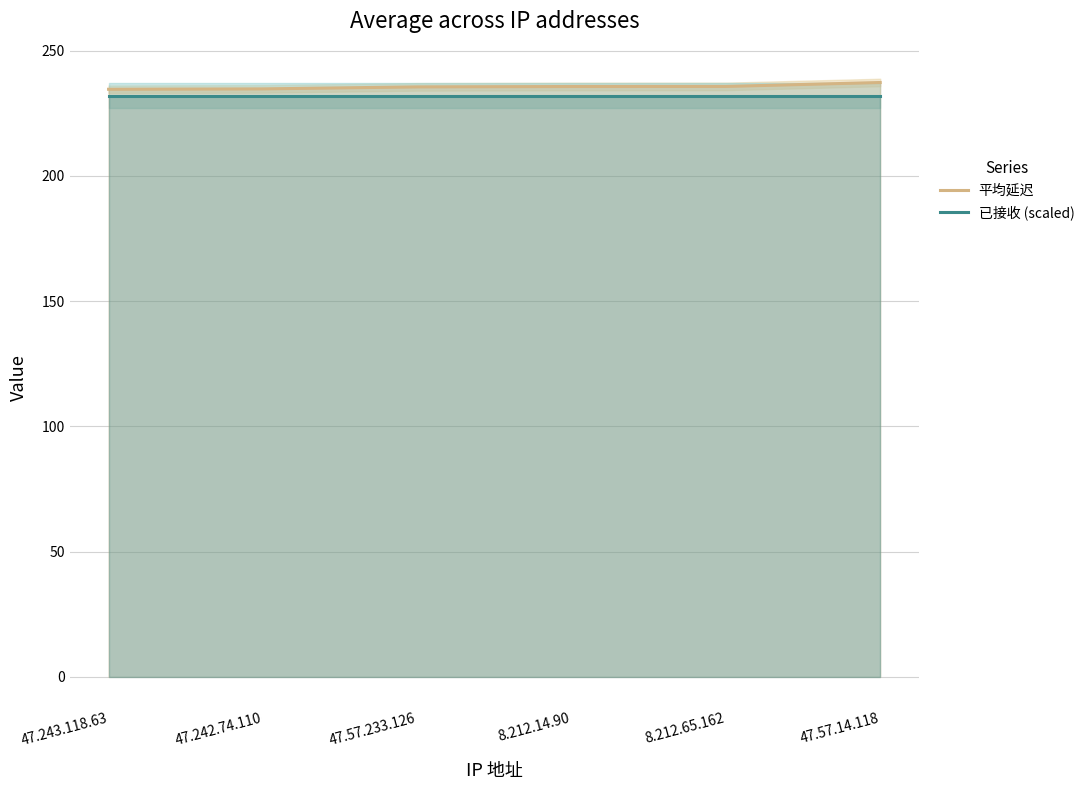

At which category does the chart reach its peak across all series?

47.57.14.118